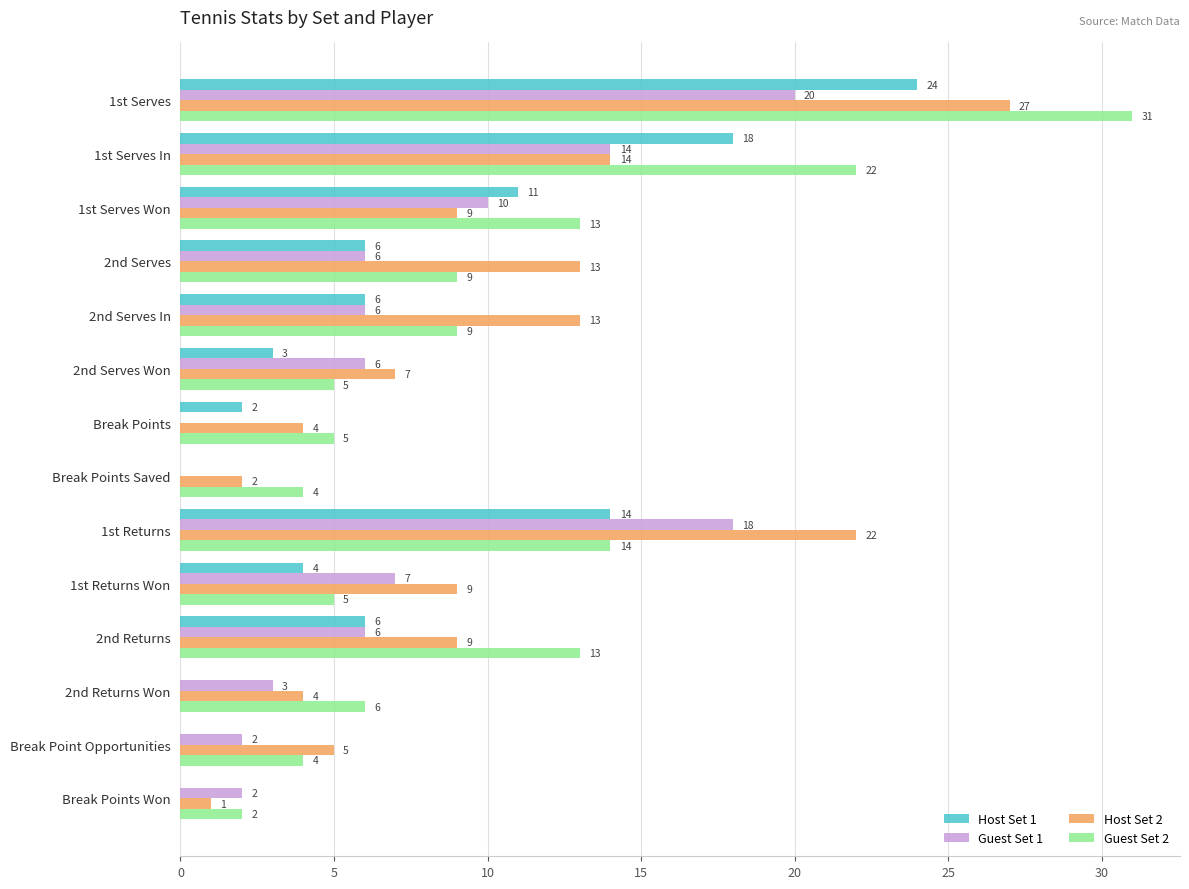

What value does the Guest Set 2 series have at 2nd Serves, to the nearest 10?

10